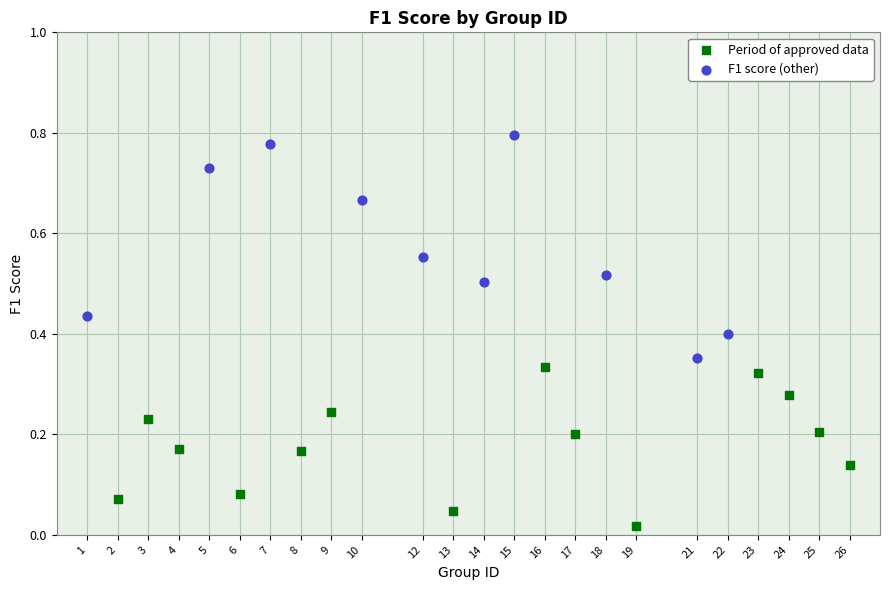

Which series reaches the minimum Y coordinate?

Period of approved data